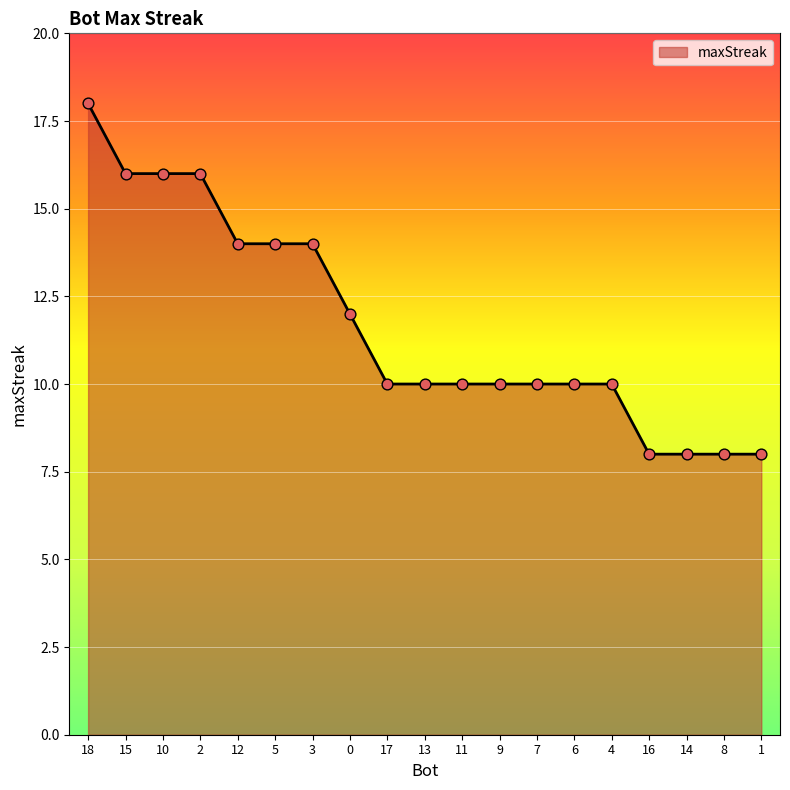

Between 18 and 10, which is larger?

18